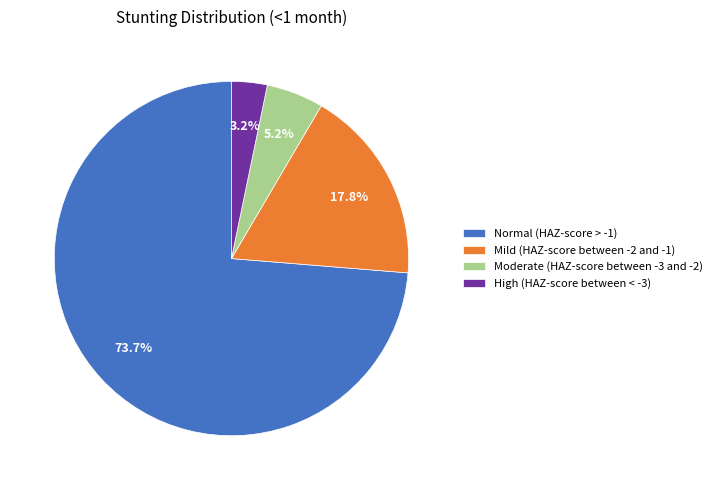

Combined, do Moderate (HAZ-score between -3 and -2) and High (HAZ-score between < -3) account for over 50%?

No